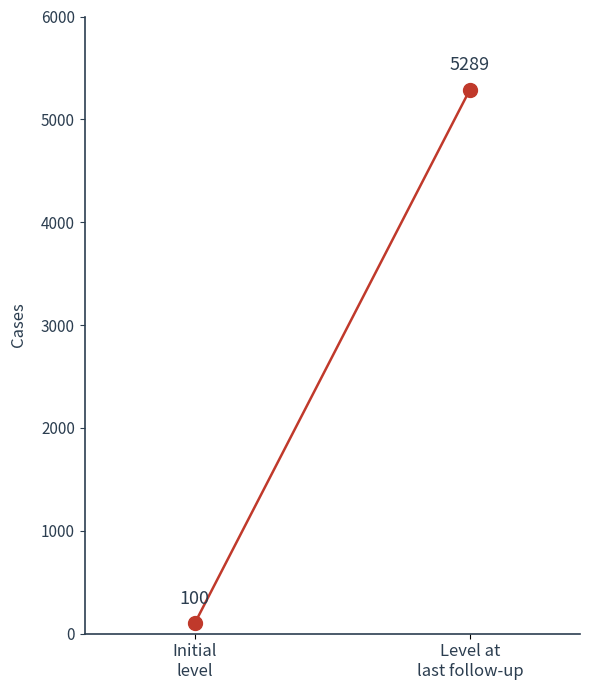

List the labels in order of value, smallest first.

Initial
level, Level at
last follow-up